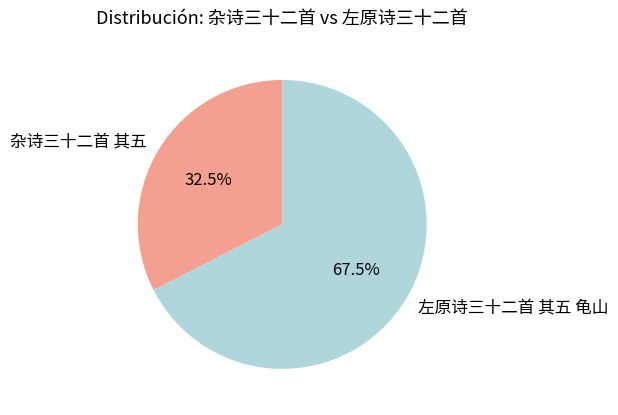

Which has a higher value, 左原诗三十二首 其五 龟山 or 杂诗三十二首 其五?

左原诗三十二首 其五 龟山